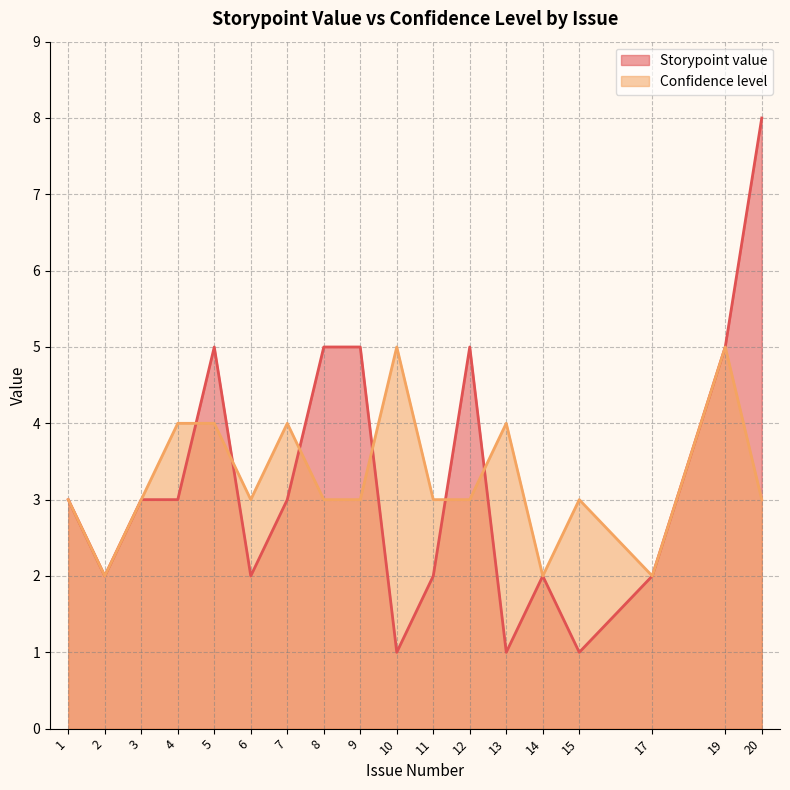

List the series in order of their peak value, highest first.

Storypoint value, Confidence level